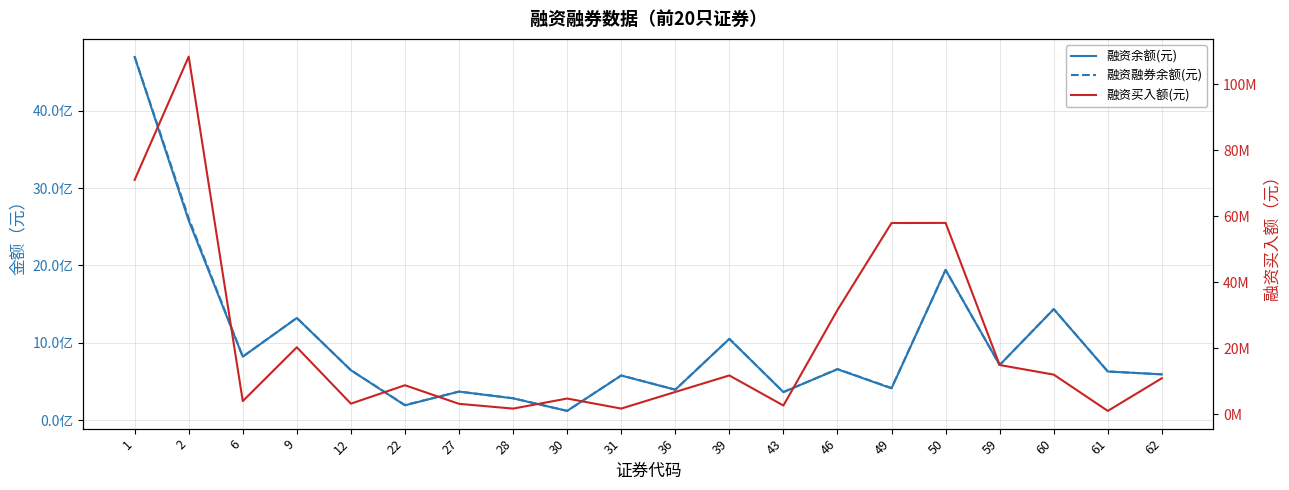

Does the chart have visible grid lines?

Yes